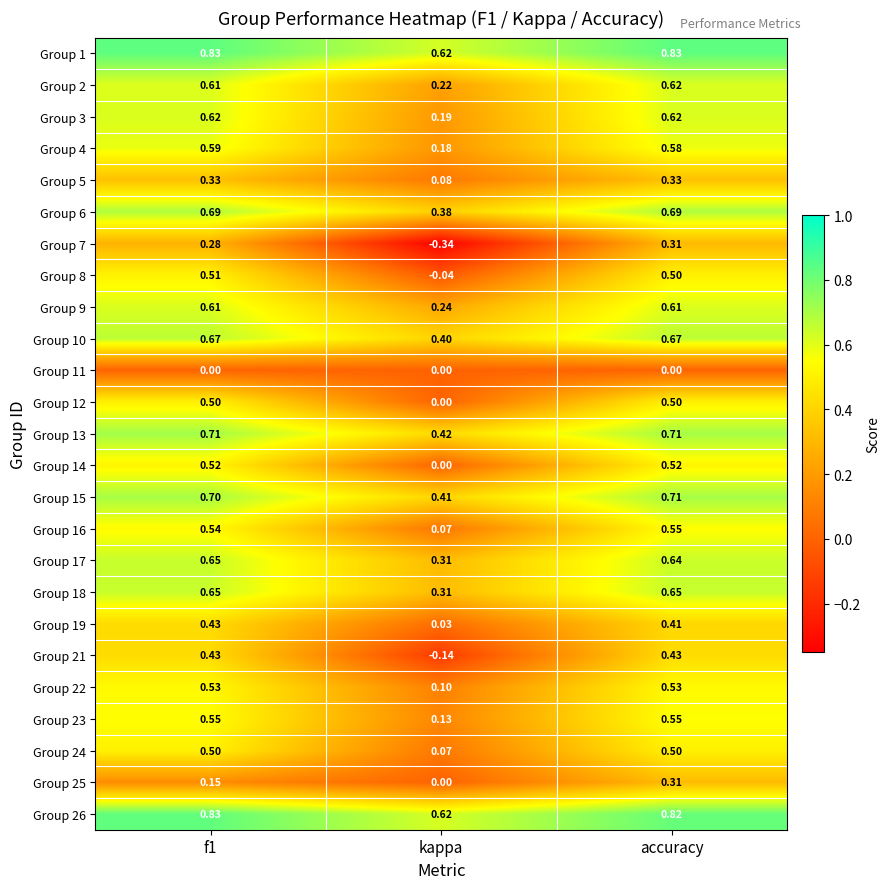

Between kappa and accuracy, which series saw the biggest shift?

Group 7